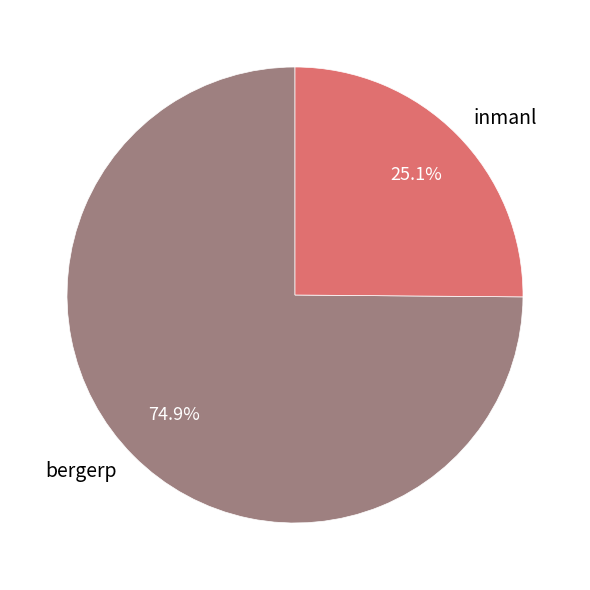

Which category has the biggest portion of the pie?

bergerp